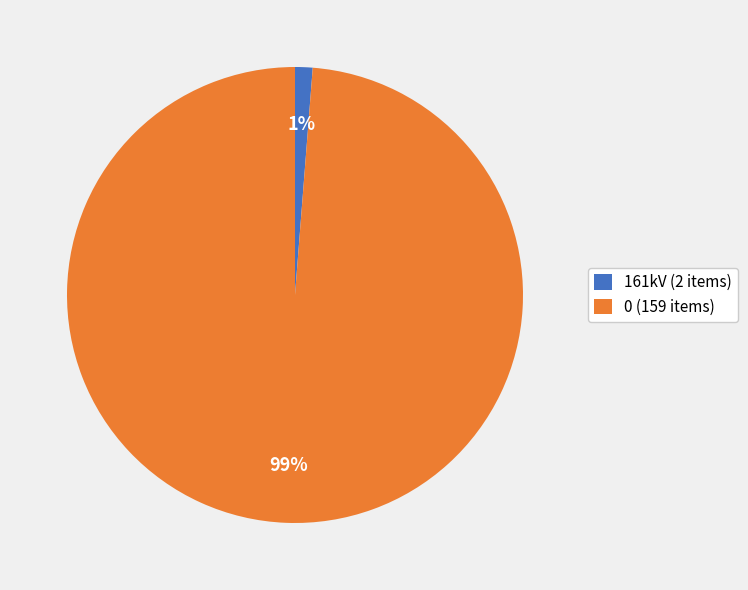

How many segments does this pie chart have?

2